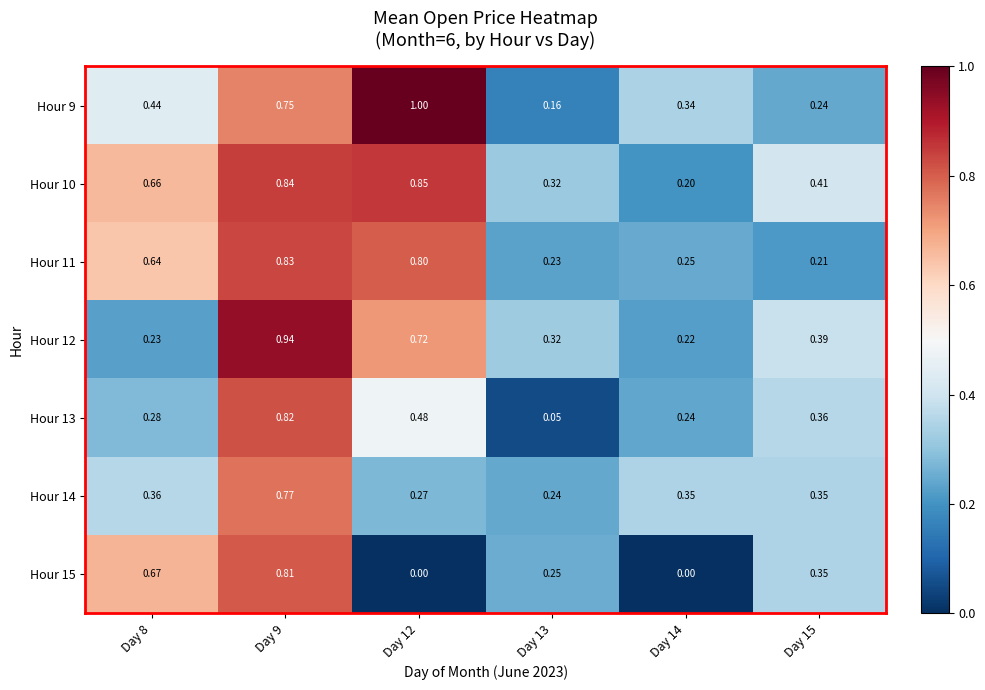

What is the spread (max minus min) of values at Day 12?

1.0